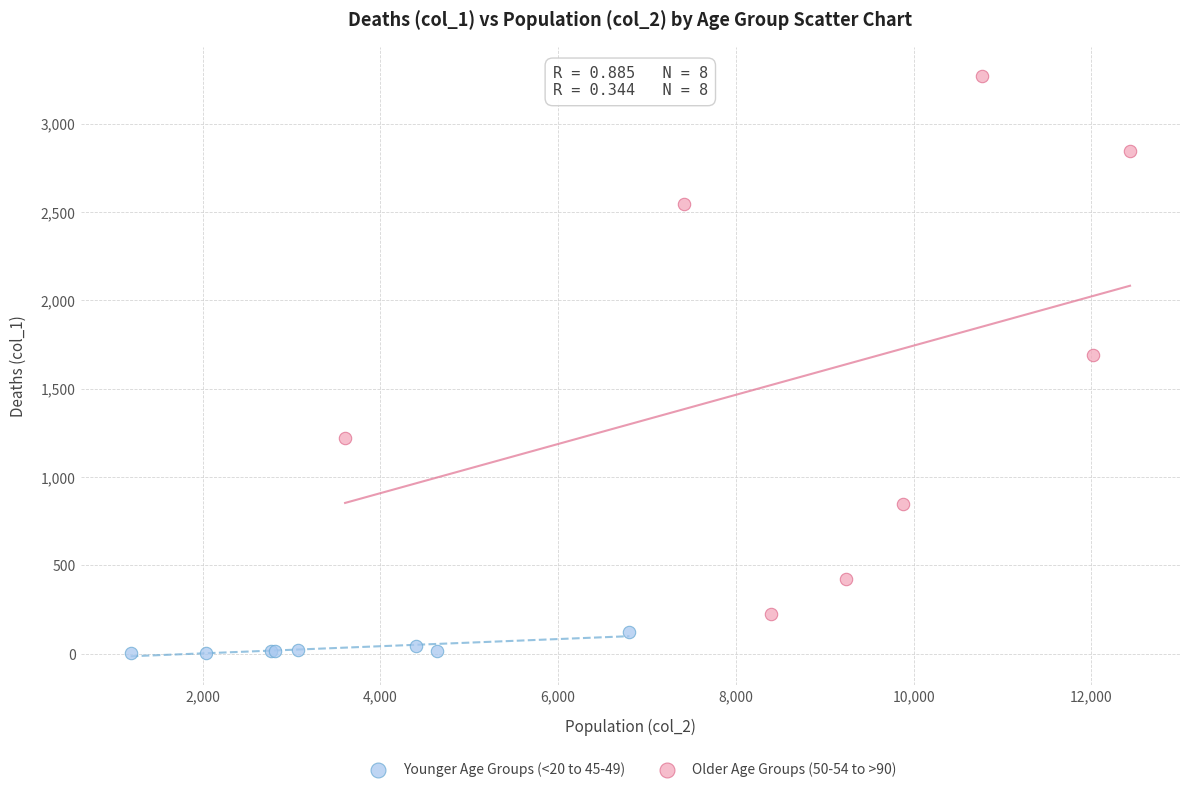

Which series has the widest spread of Y values?

Older Age Groups (50-54 to >90)